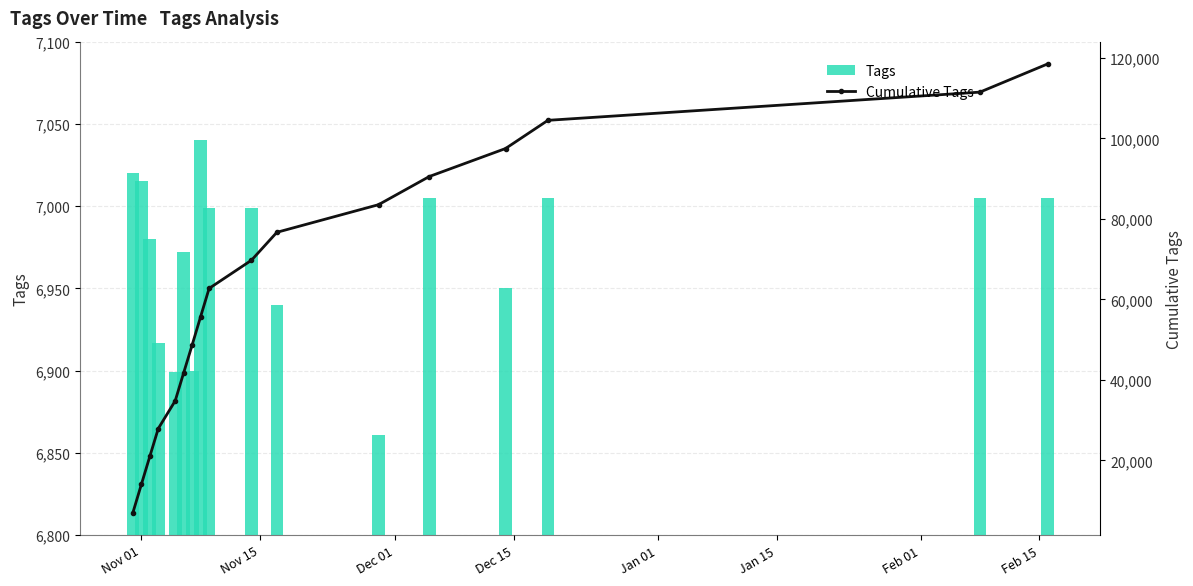

What is the smallest value displayed?

6861